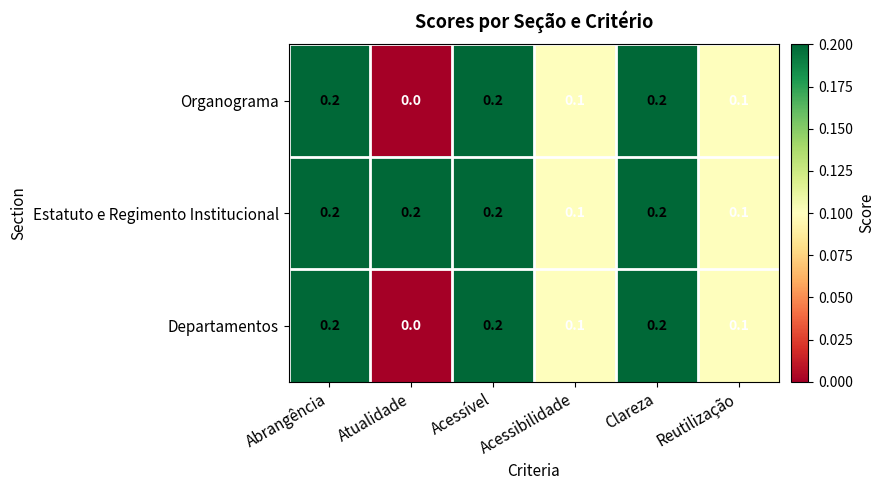

Which series has the largest total across all categories?

Estatuto e Regimento Institucional